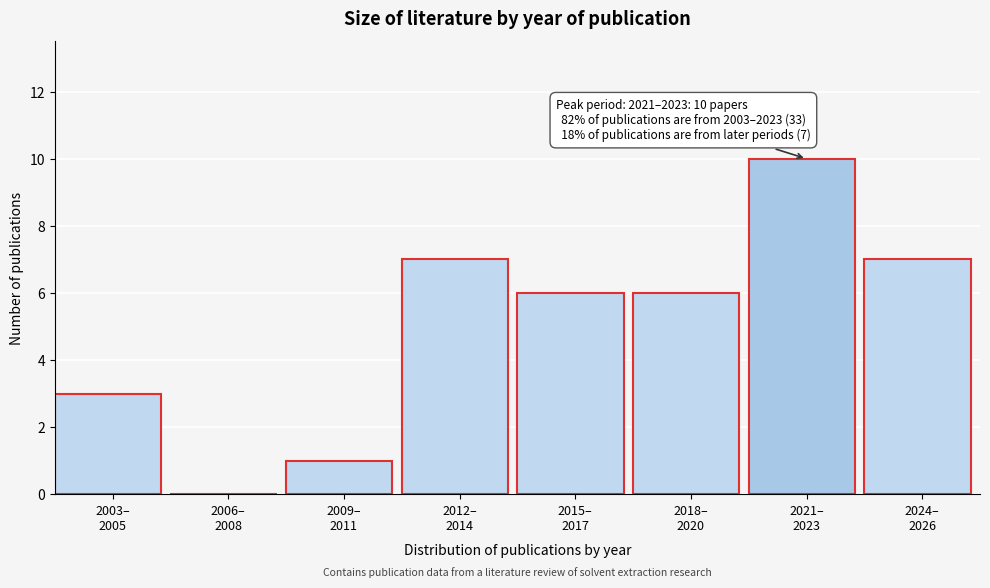

What is the sum of all values?

40